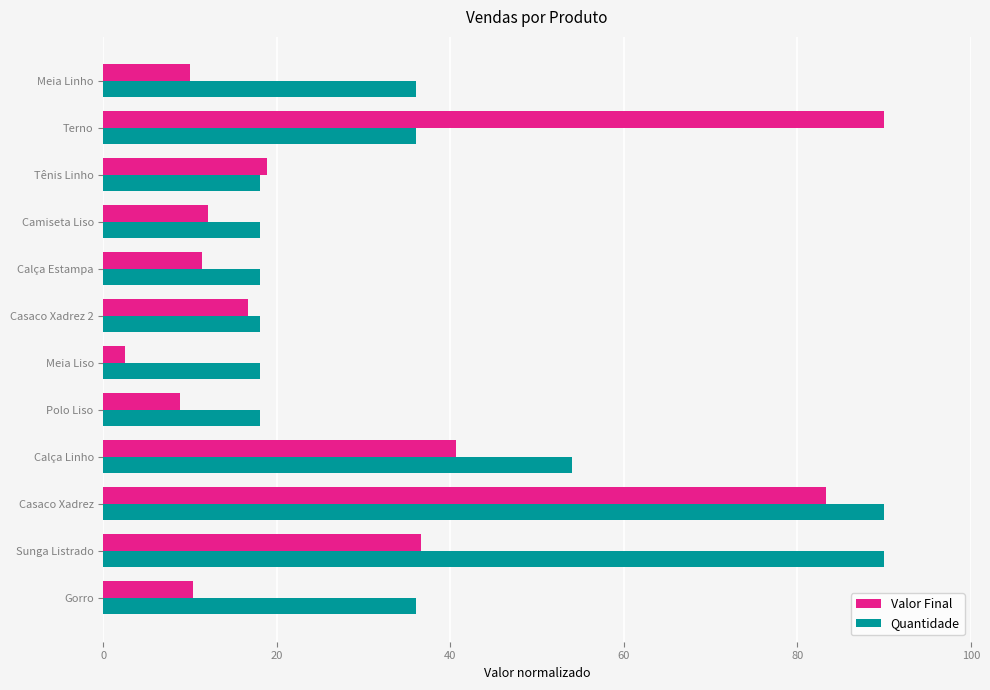

What is the greatest value displayed?

90.0